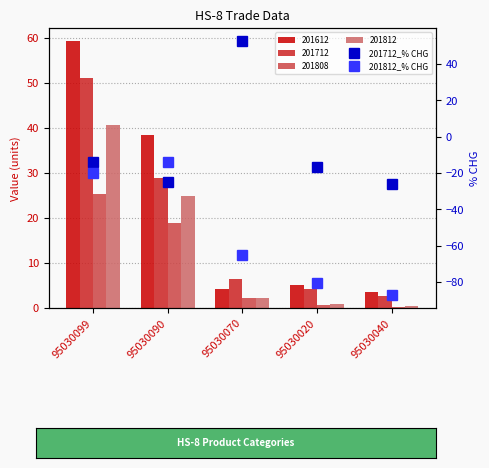

True or false: 201812_% CHG has a value of -87.3 at 95030040.

True